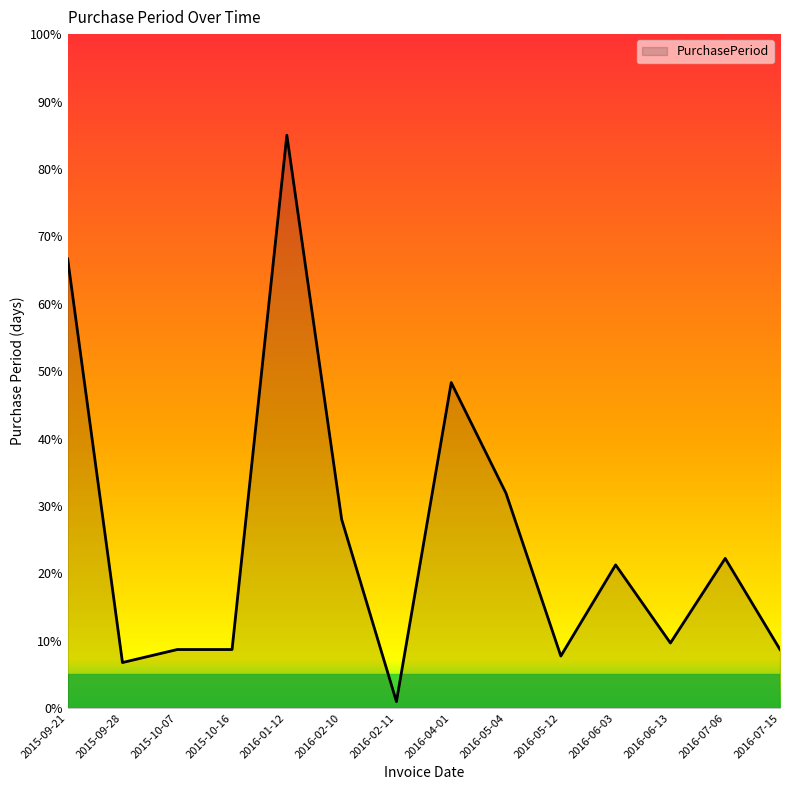

Where does the data first go above 21?

2015-09-21